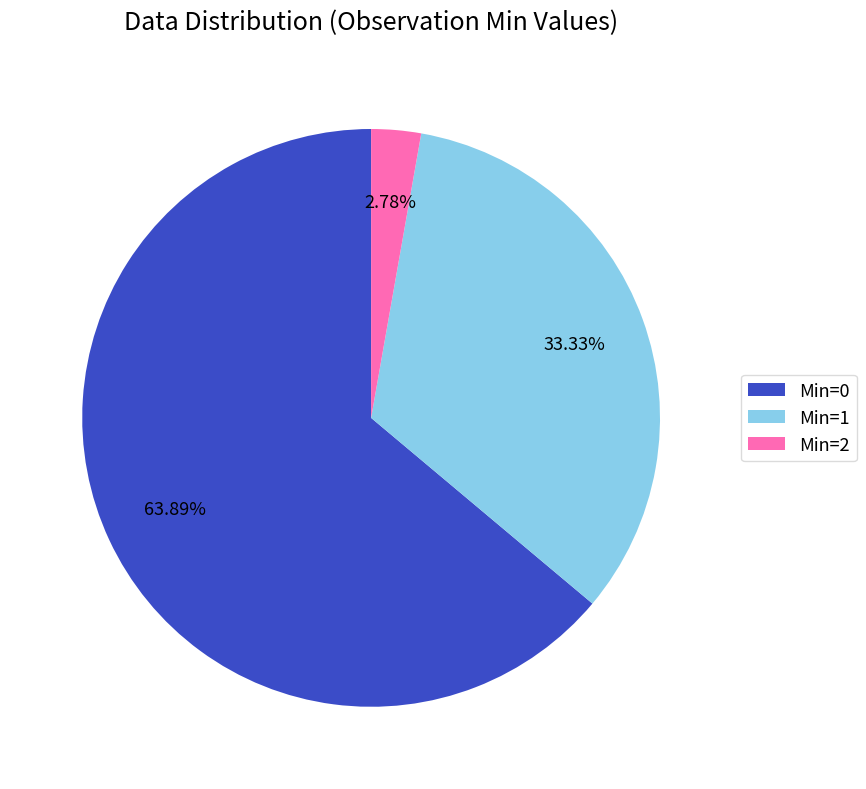

To the nearest percent, what is the difference between the Min=2 and Min=0 slice percentages?

61%